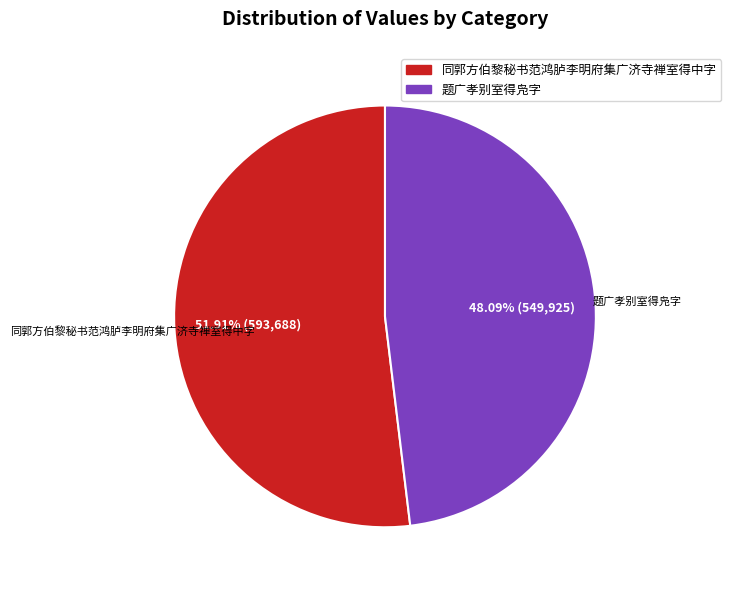

Is it true that 题广孝别室得凫字 is 48% of the pie?

True